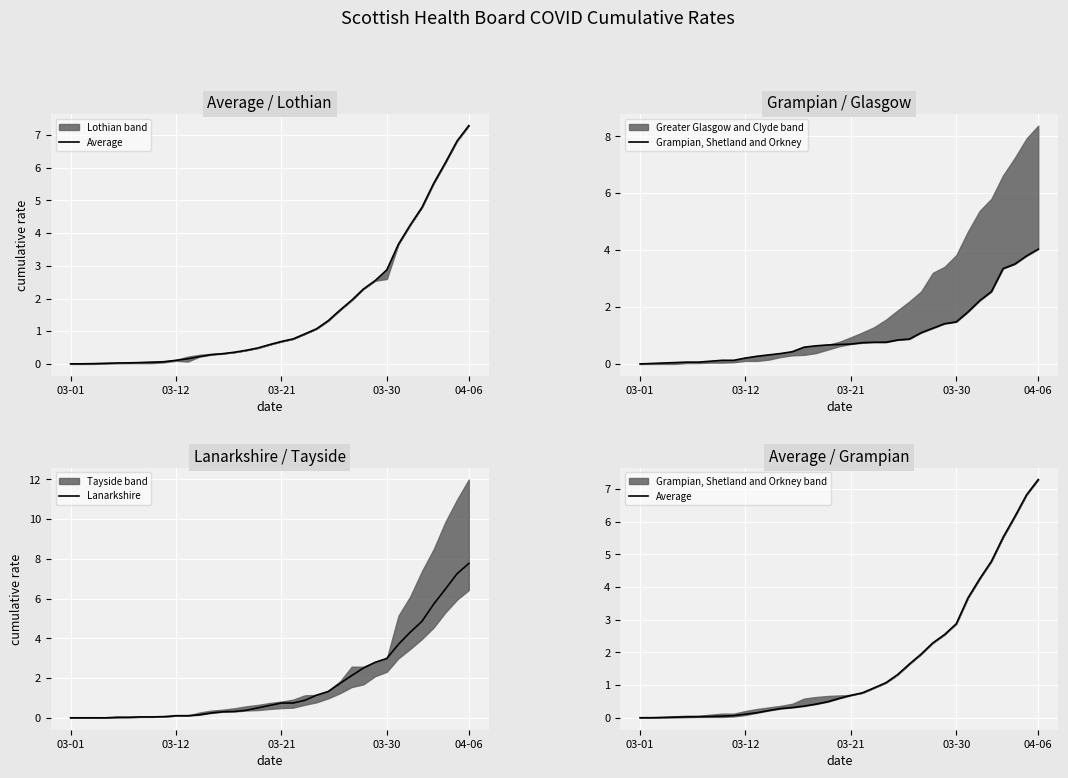

What is the maximum value for Grampian, Shetland and Orkney?

4.0